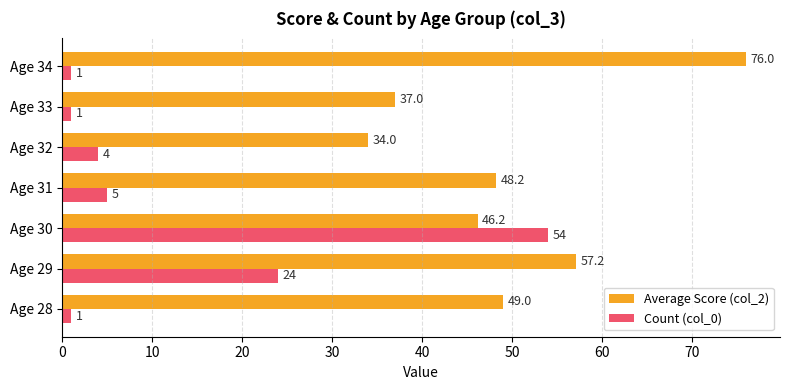

At which category is the sum across all series the highest?

Age 30